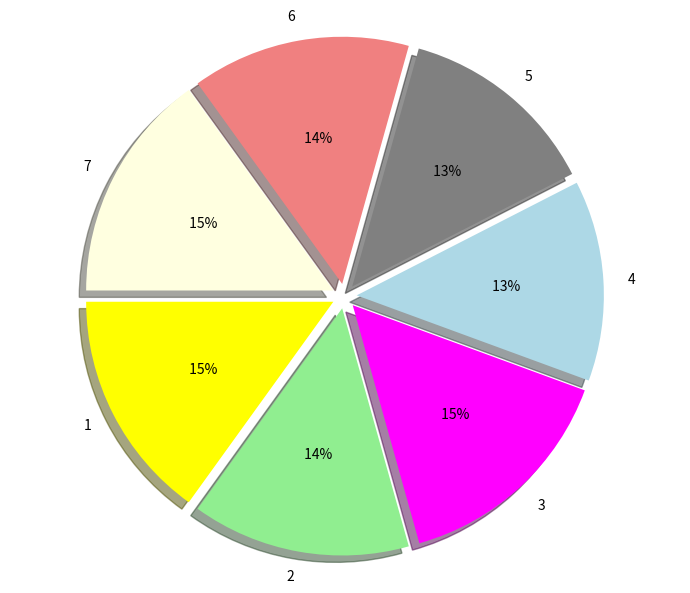

To the nearest percent, what percentage of the pie is 1?

15%